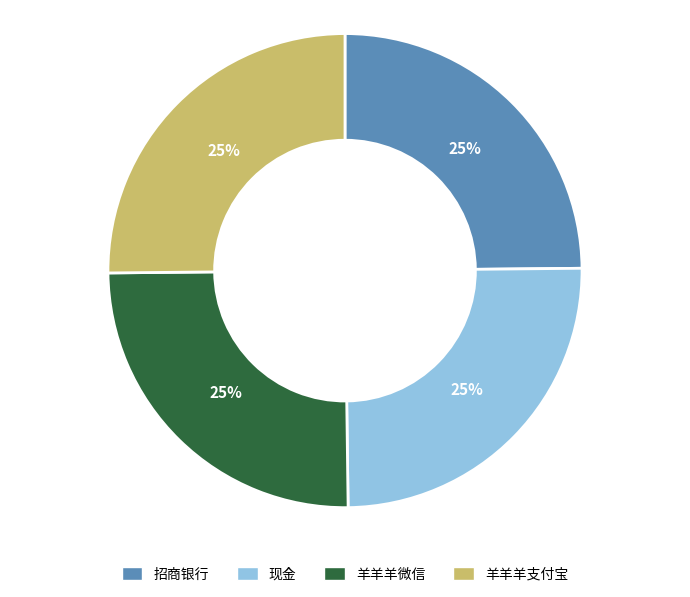

To the nearest percent, what is the combined percentage of 羊羊羊微信 and 现金?

50%